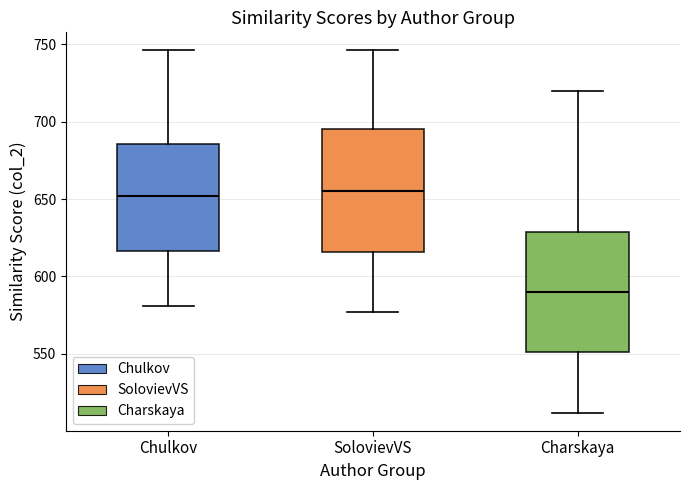

Where is the lower edge of the box for Charskaya on the y-axis? The values are not printed on the chart, so give them approximately, as read against the axis.

550